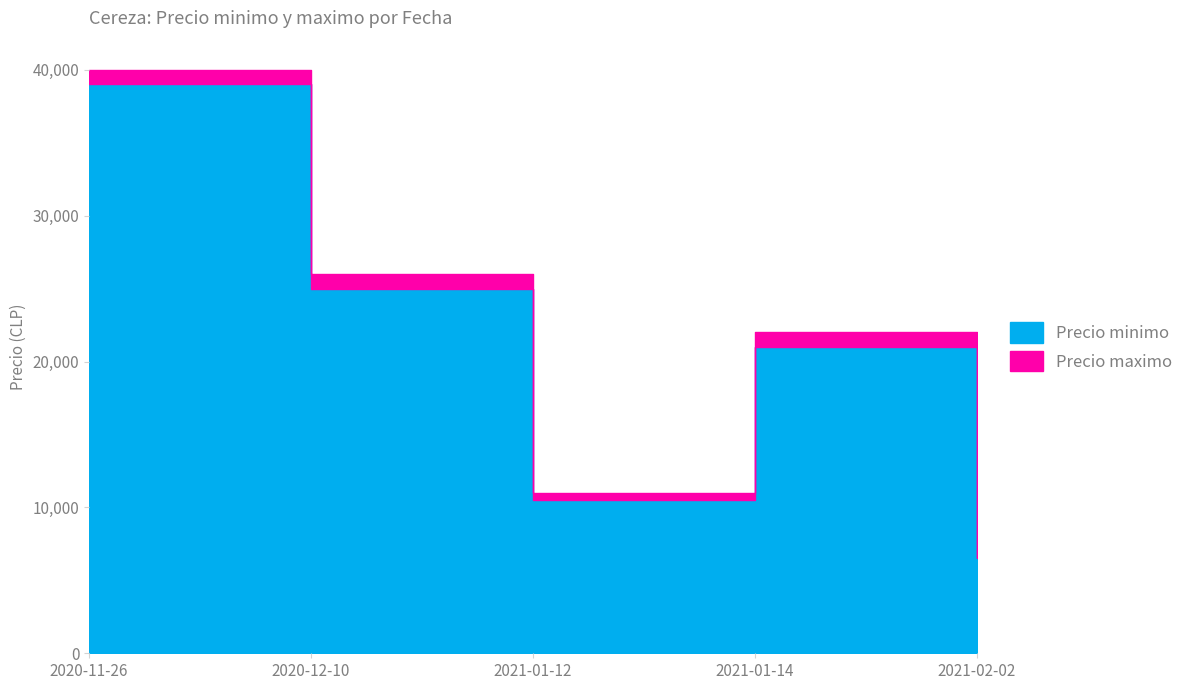

What is the maximum value for Precio maximo?

40000